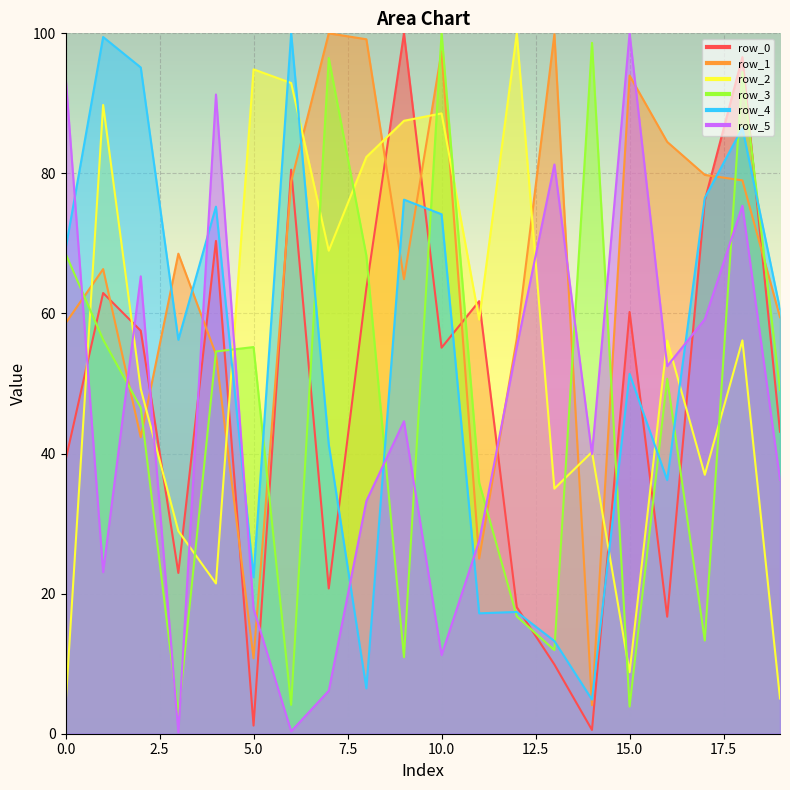

Does the chart display data point markers on the line(s)?

No